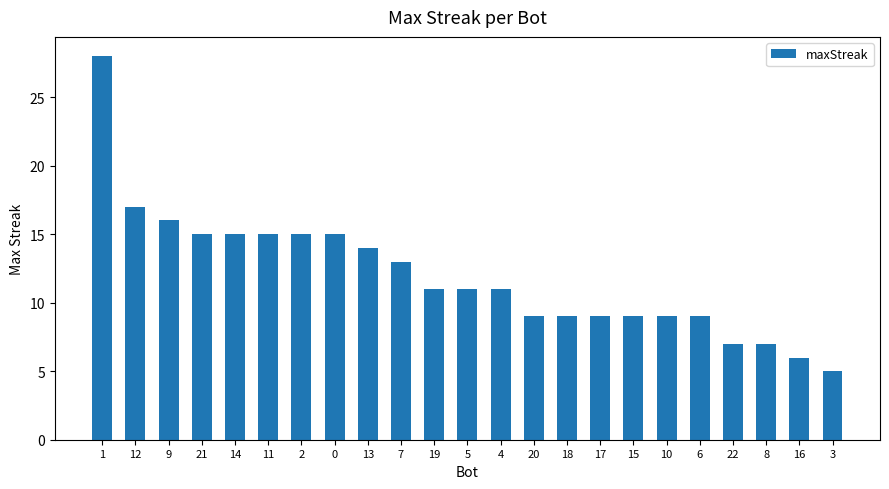

What value does the data have at 7, to the nearest 10?

10